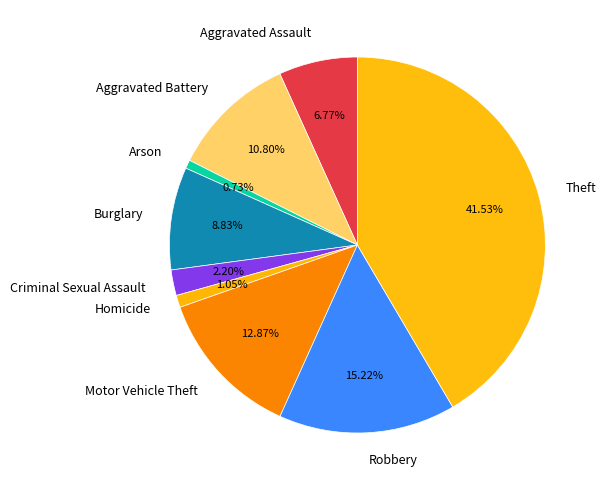

Between Aggravated Battery and Motor Vehicle Theft, which is larger?

Motor Vehicle Theft